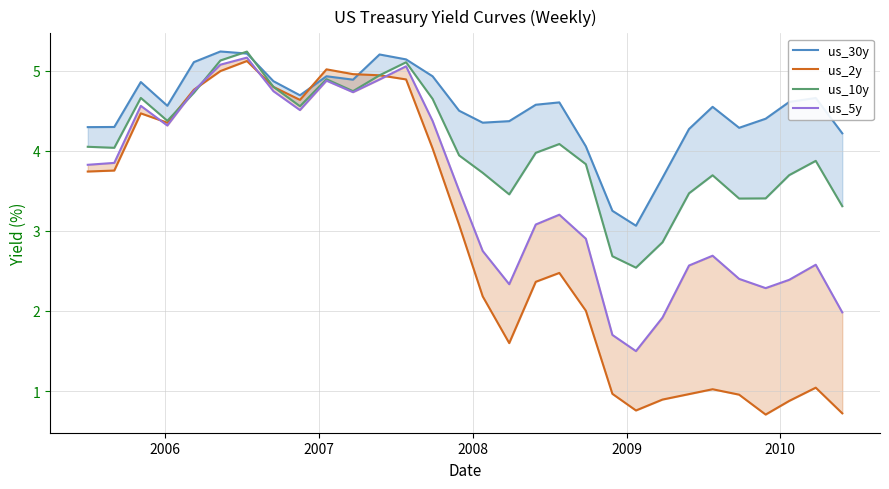

Reading right to left, list all the values displayed in this chart.

us_30y: 4.2	4.7	4.6	4.4	4.3	4.5	4.3	3.7	3.1	3.2	4.1	4.6	4.6	4.4	4.3	4.5	4.9	5.1	5.2	4.9	4.9	4.7	4.9	5.2	5.2	5.1	4.6	4.9	4.3	4.3
us_2y: 0.7	1.0	0.9	0.7	1.0	1.0	1.0	0.9	0.8	1.0	2.0	2.5	2.4	1.6	2.2	3.1	4.0	4.9	4.9	5.0	5.0	4.6	4.8	5.1	5.0	4.8	4.3	4.5	3.8	3.7
us_10y: 3.3	3.9	3.7	3.4	3.4	3.7	3.5	2.9	2.5	2.7	3.8	4.1	4.0	3.5	3.7	3.9	4.6	5.1	4.9	4.7	4.9	4.6	4.8	5.2	5.1	4.7	4.4	4.7	4.0	4.0
us_5y: 2.0	2.6	2.4	2.3	2.4	2.7	2.6	1.9	1.5	1.7	2.9	3.2	3.1	2.3	2.7	3.5	4.4	5.1	4.9	4.7	4.9	4.5	4.7	5.2	5.1	4.7	4.3	4.6	3.8	3.8